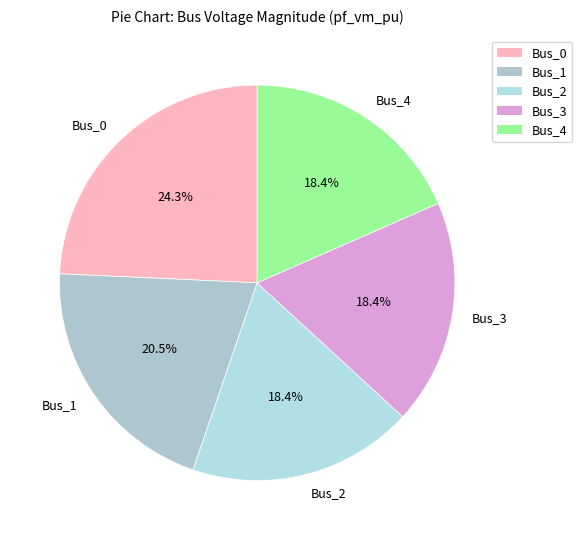

To the nearest percent, what is the difference between the Bus_1 and Bus_0 slice percentages?

4%